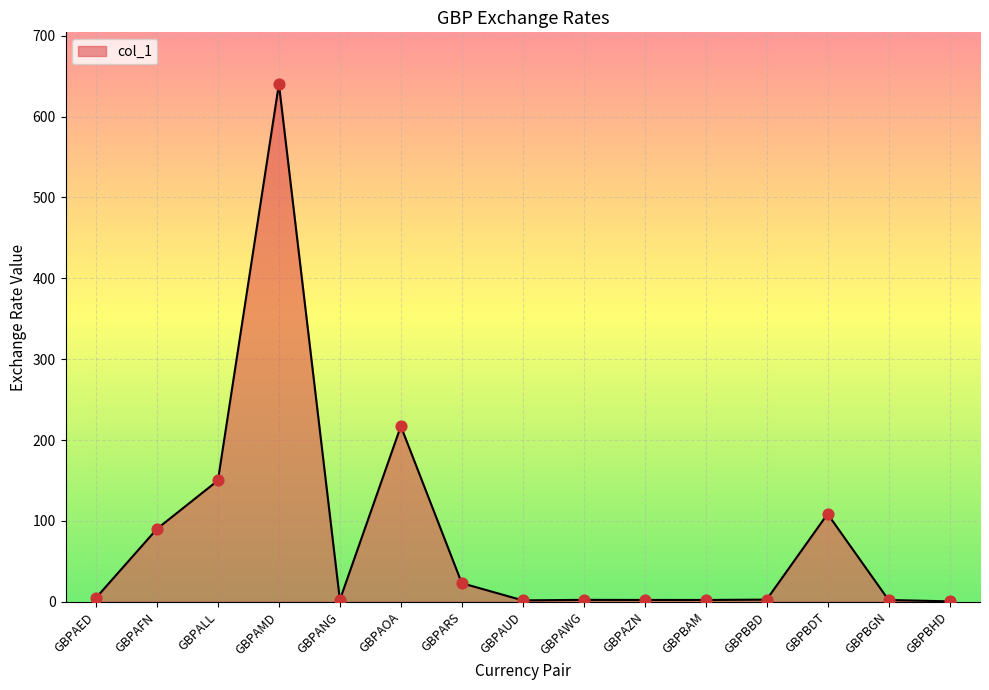

What is the ratio of the value at GBPAOA to the value at GBPALL?

1.4